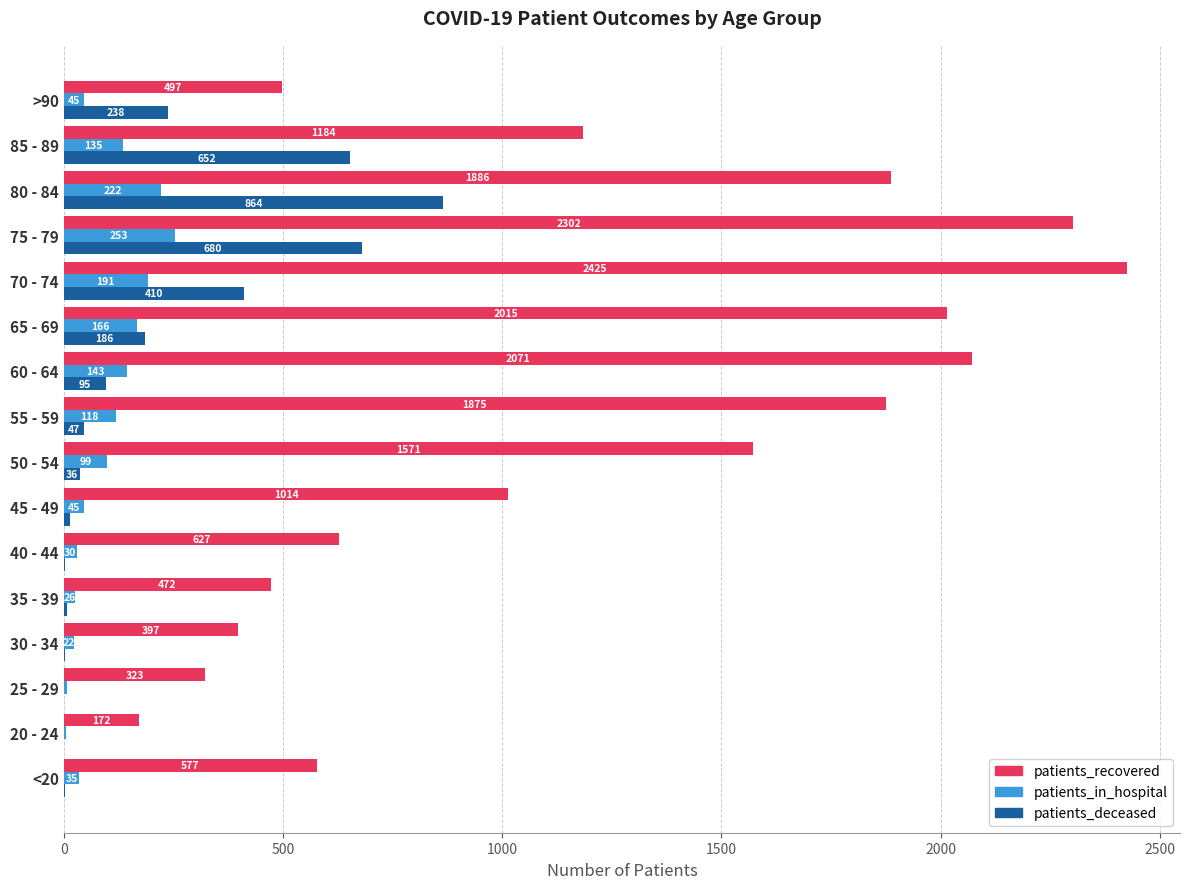

What is the sum of the patients_in_hospital values at 70 - 74 and 80 - 84?

413